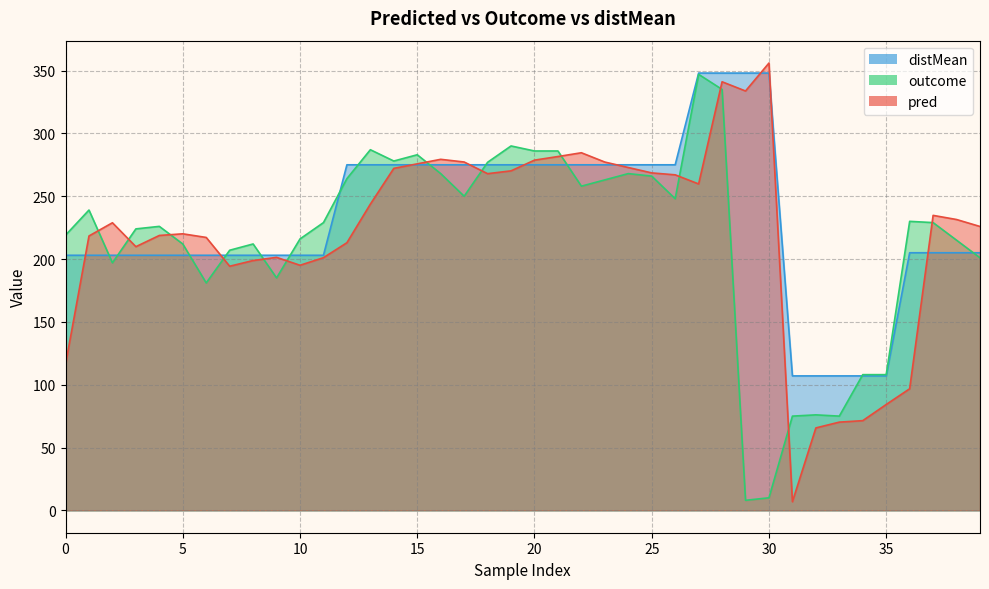

What is the maximum value shown in the chart?

356.0